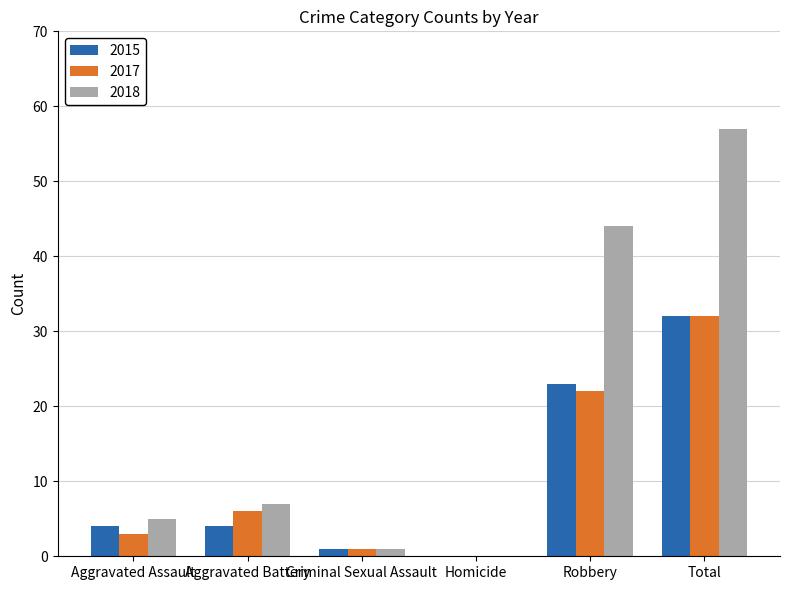

At which label does 2015 reach its peak?

Total